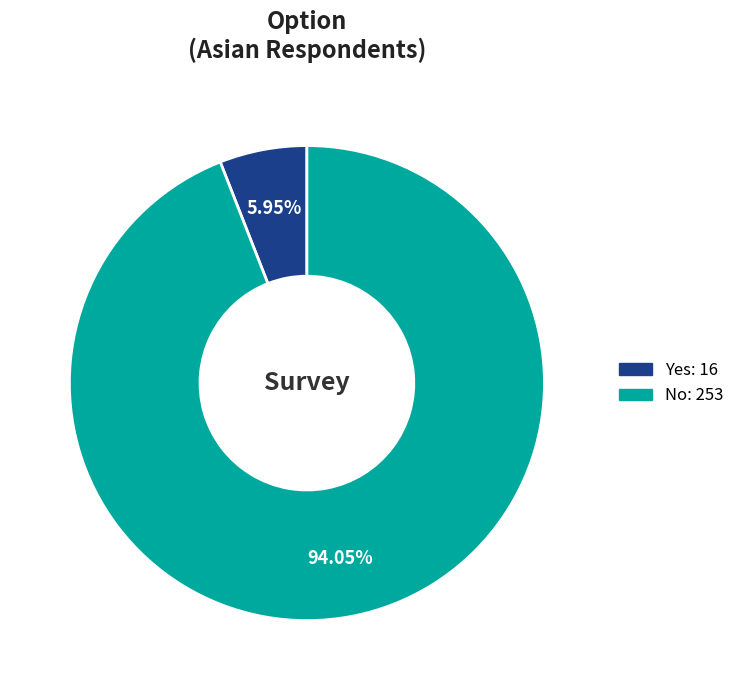

Which slice is the largest?

No